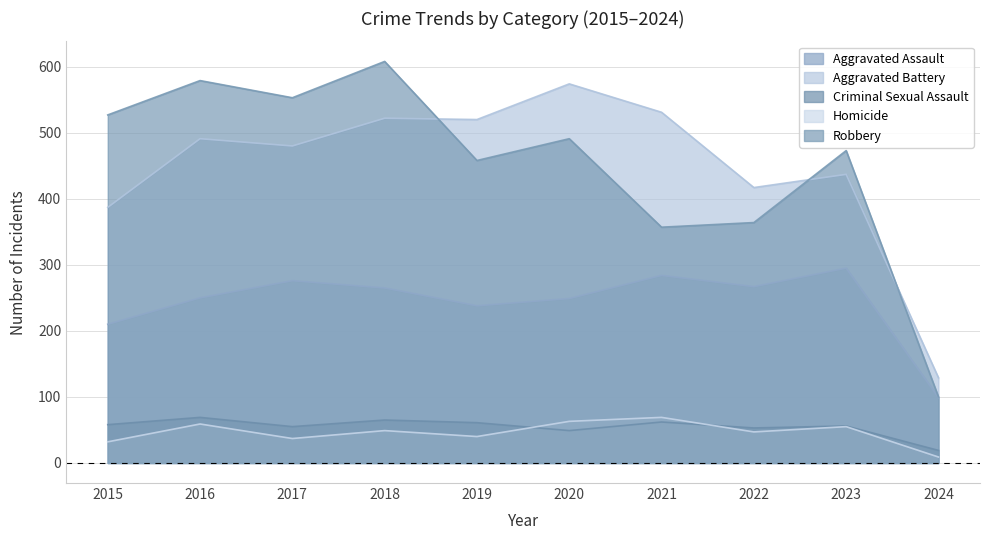

What is the difference between the maximum and second lowest values in the Aggravated Assault series?

85